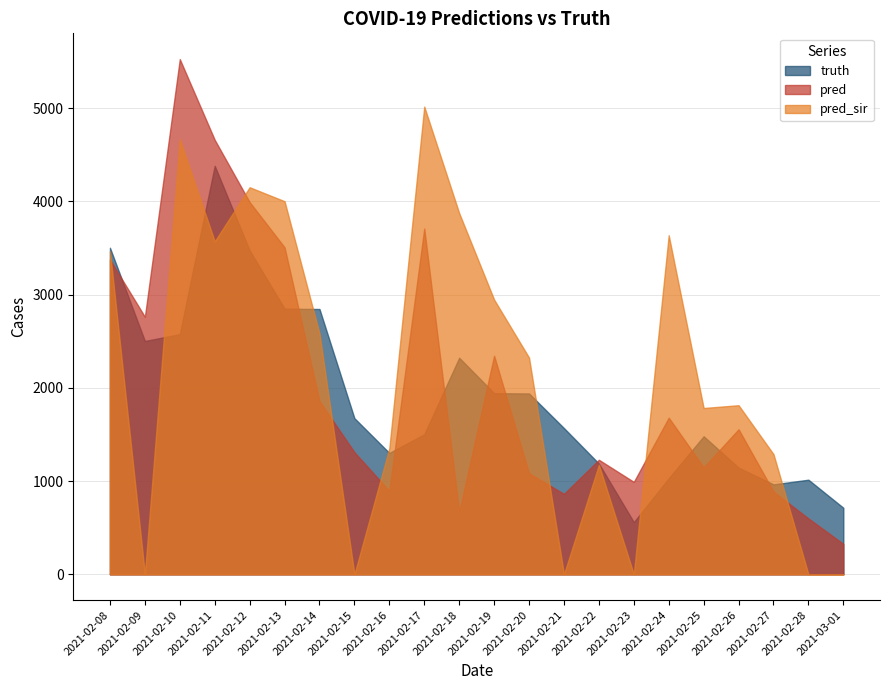

Which series has the largest total across all categories?

pred_sir